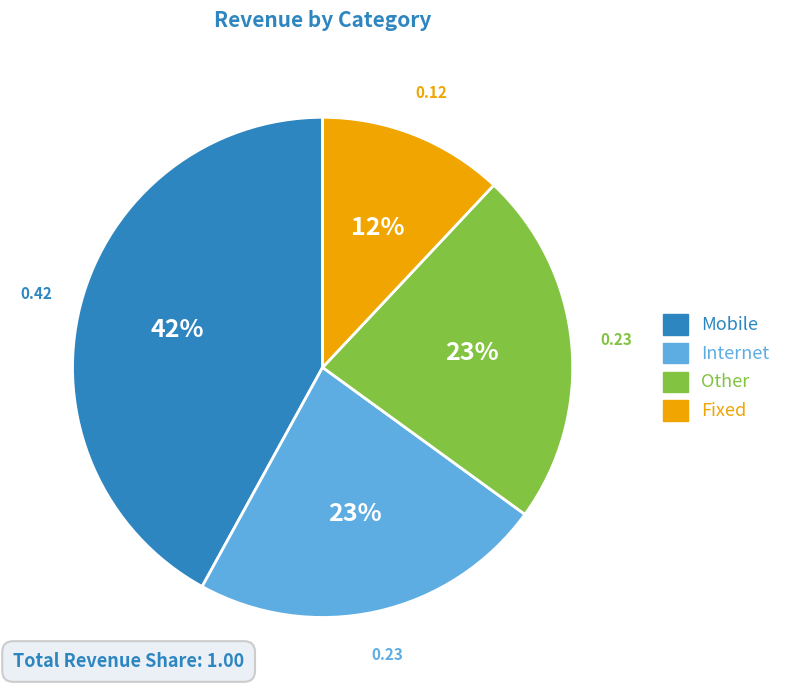

How many segments does this pie chart have?

4